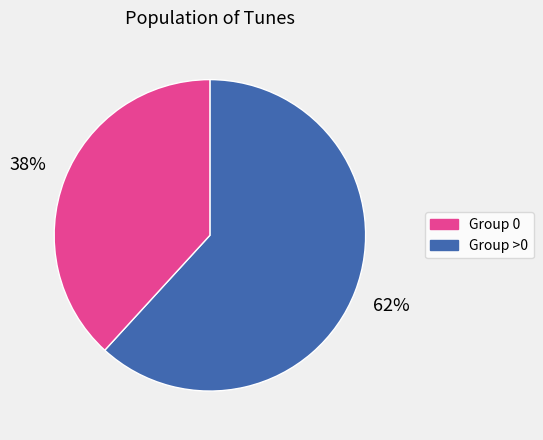

To the nearest percent, what is the difference between the largest and smallest slice percentages?

24%